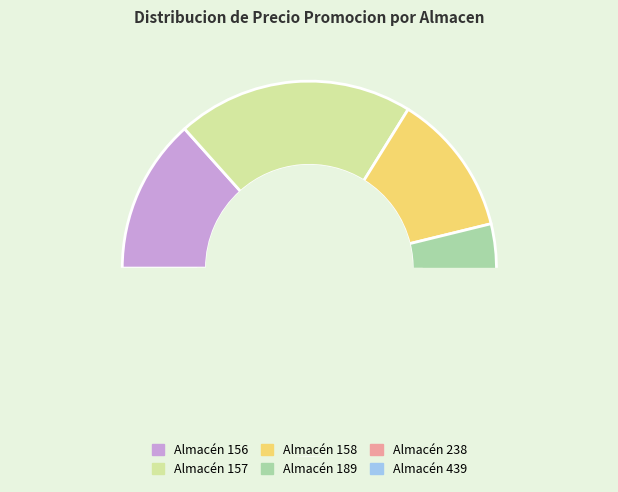

Is there a majority slice in this chart?

No